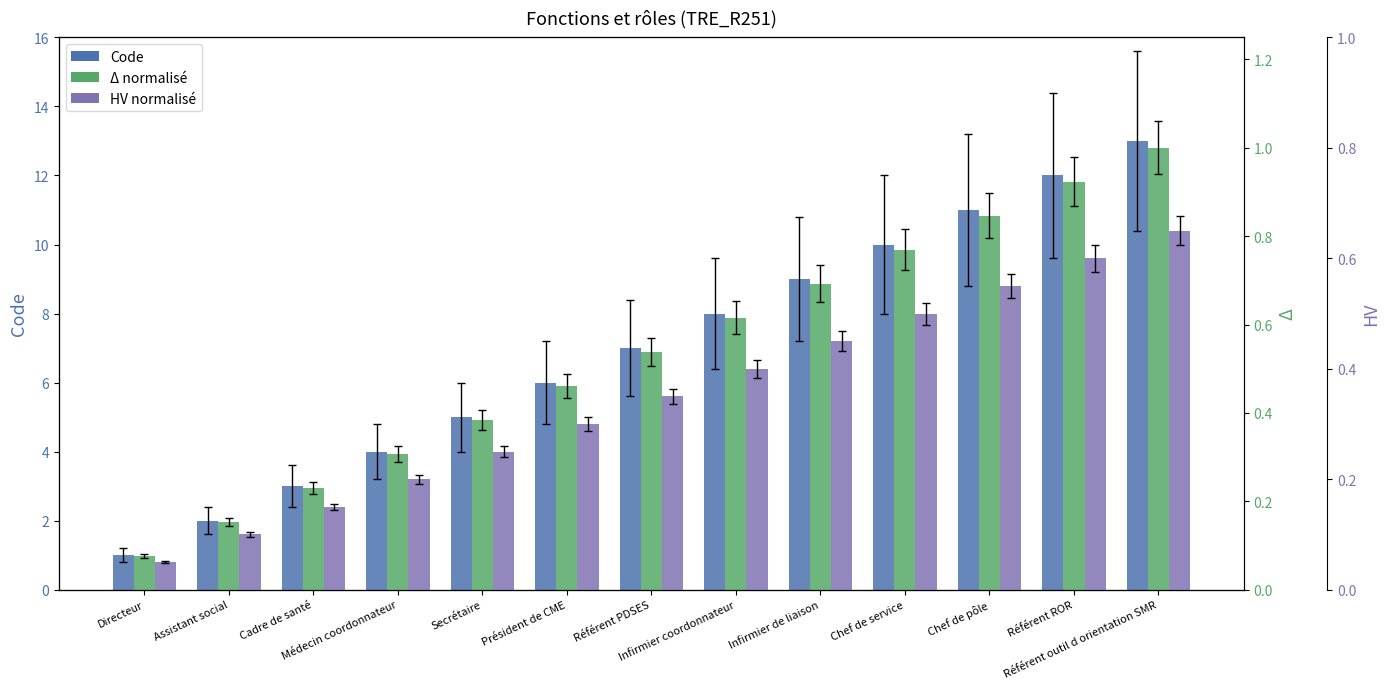

Reading right to left, what are all the values shown in this chart?

Code: Référent outil d orientation SMR=13.0	Référent ROR=12.0	Chef de pôle=11.0	Chef de service=10.0	Infirmier de liaison=9.0	Infirmier coordonnateur=8.0	Référent PDSES=7.0	Président de CME=6.0	Secrétaire=5.0	Médecin coordonnateur=4.0	Cadre de santé=3.0	Assistant social=2.0	Directeur=1.0
Δ normalisé: Référent outil d orientation SMR=1.0	Référent ROR=0.9	Chef de pôle=0.8	Chef de service=0.8	Infirmier de liaison=0.7	Infirmier coordonnateur=0.6	Référent PDSES=0.5	Président de CME=0.5	Secrétaire=0.4	Médecin coordonnateur=0.3	Cadre de santé=0.2	Assistant social=0.2	Directeur=0.1
HV normalisé: Référent outil d orientation SMR=0.7	Référent ROR=0.6	Chef de pôle=0.6	Chef de service=0.5	Infirmier de liaison=0.5	Infirmier coordonnateur=0.4	Référent PDSES=0.3	Président de CME=0.3	Secrétaire=0.2	Médecin coordonnateur=0.2	Cadre de santé=0.1	Assistant social=0.1	Directeur=0.1